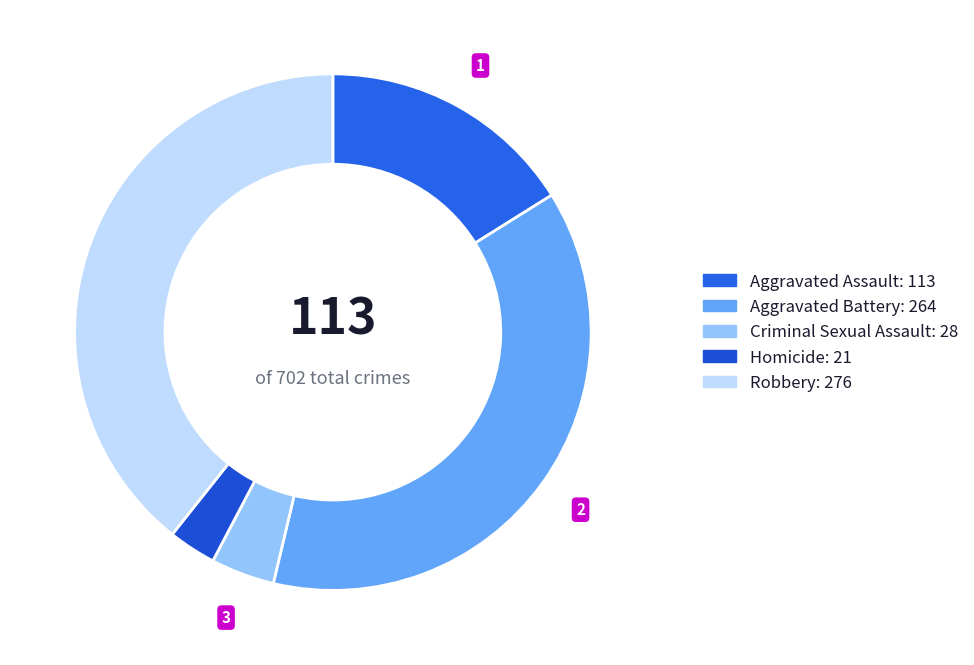

To the nearest percent, what is the difference between the Aggravated Assault and Criminal Sexual Assault slice percentages?

12%